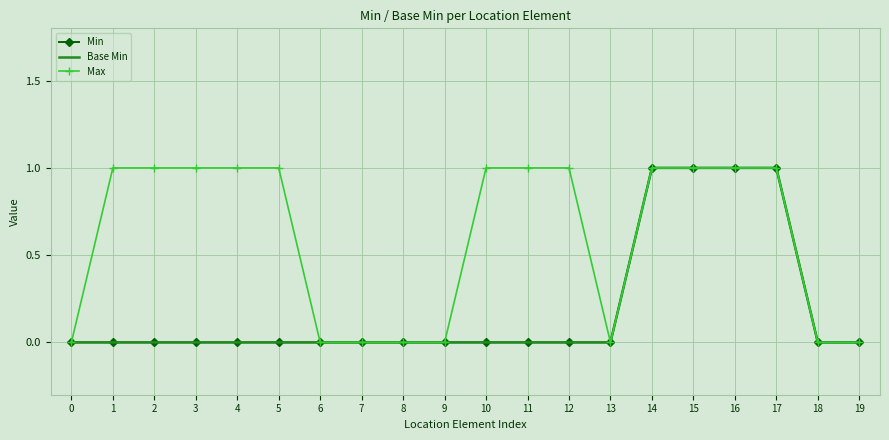

True or false: Base Min has more than 0 points higher than both neighbors.

False